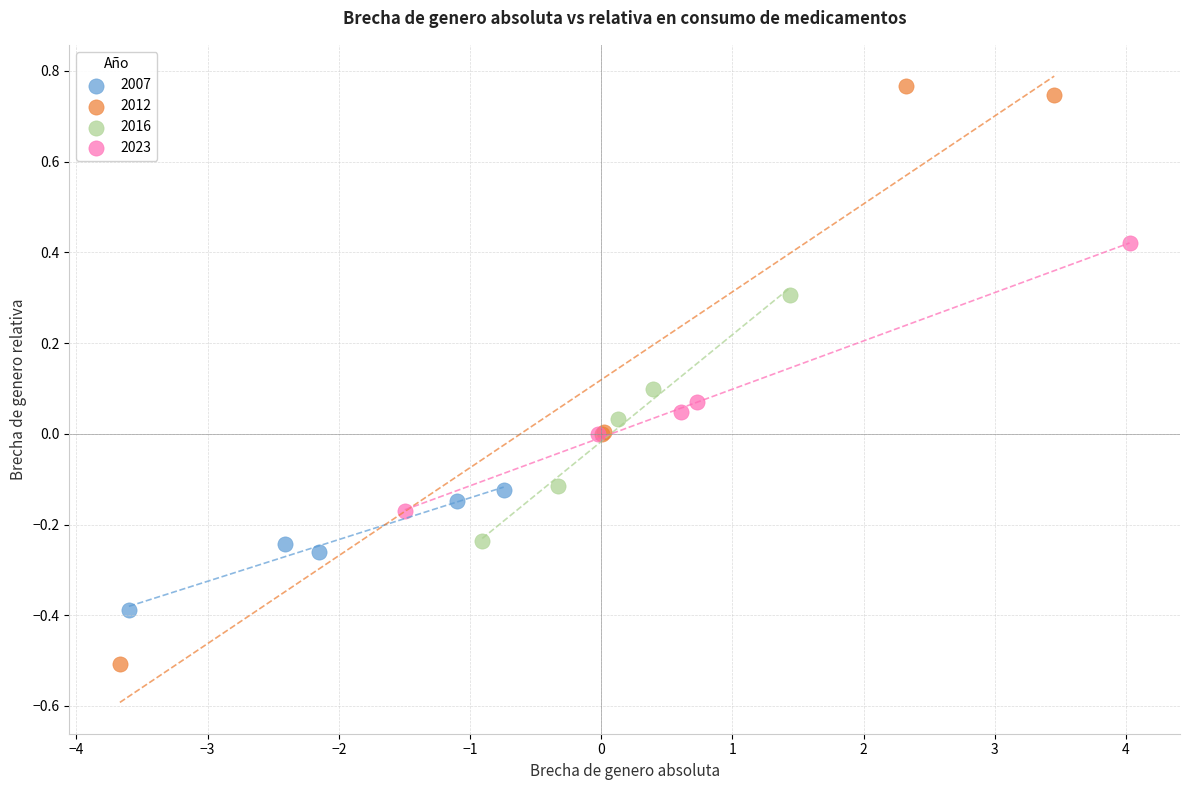

Which series reaches the maximum Y coordinate?

2012